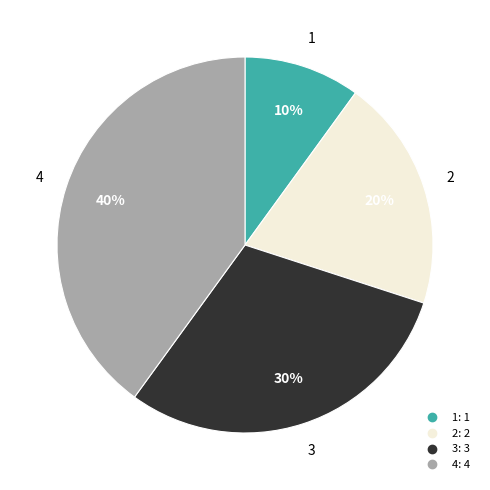

To the nearest percent, what is the difference between the largest and smallest slice percentages?

30%